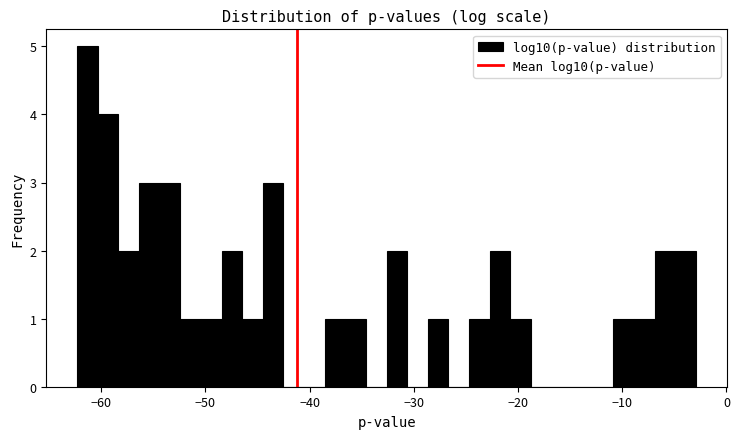

Read against the x-axis, roughly where is the centre of the tallest bar?

-61